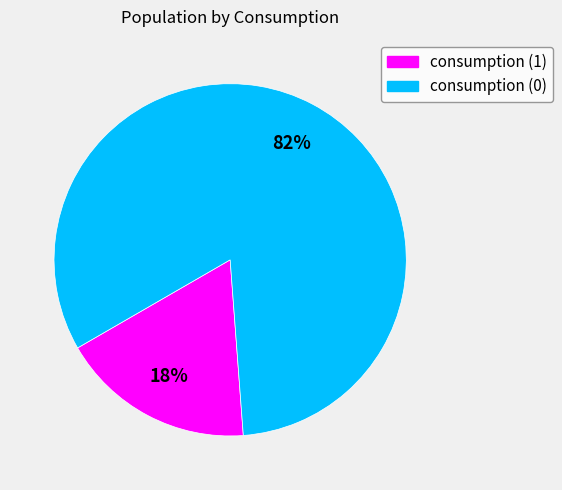

Is there any slice that represents more than half of the pie?

Yes